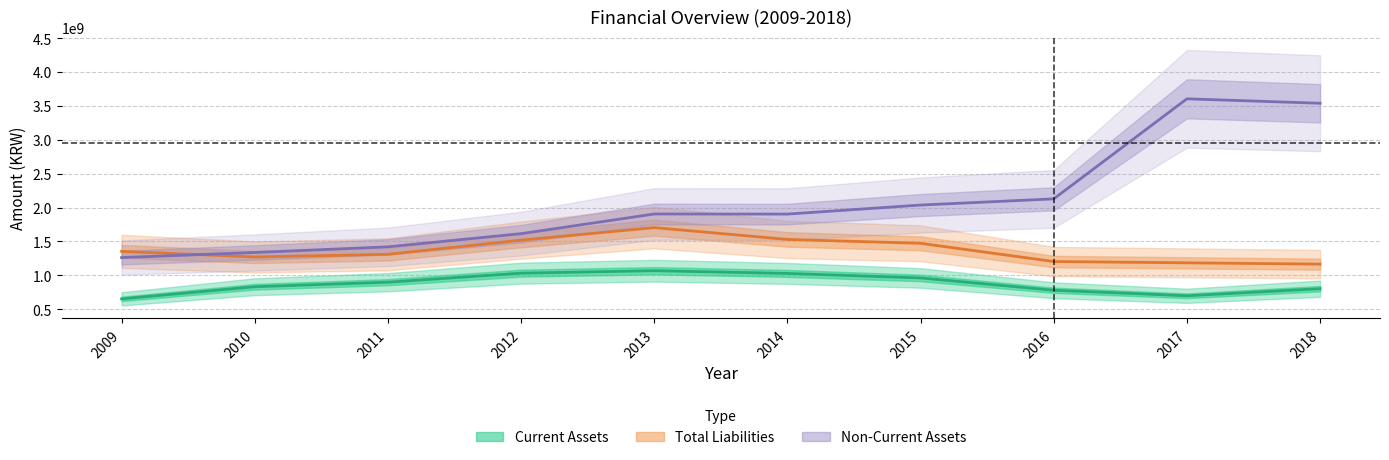

True or false: Non-Current Assets has more than 2 interior local peaks.

False